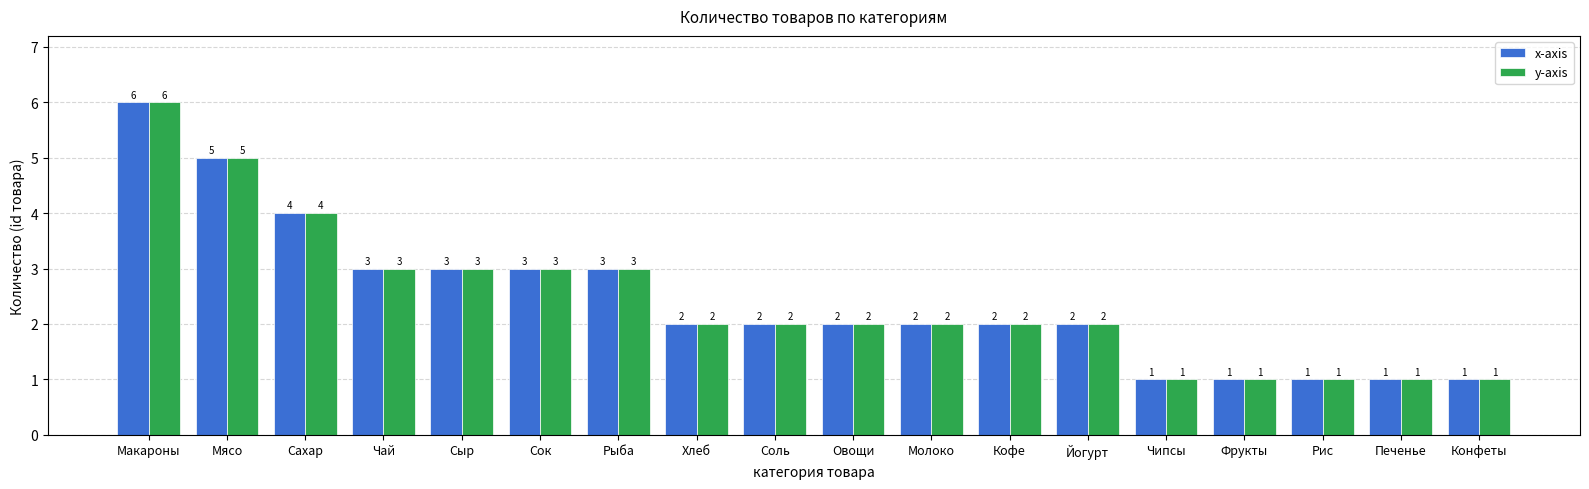

How many bars are there in total?

36